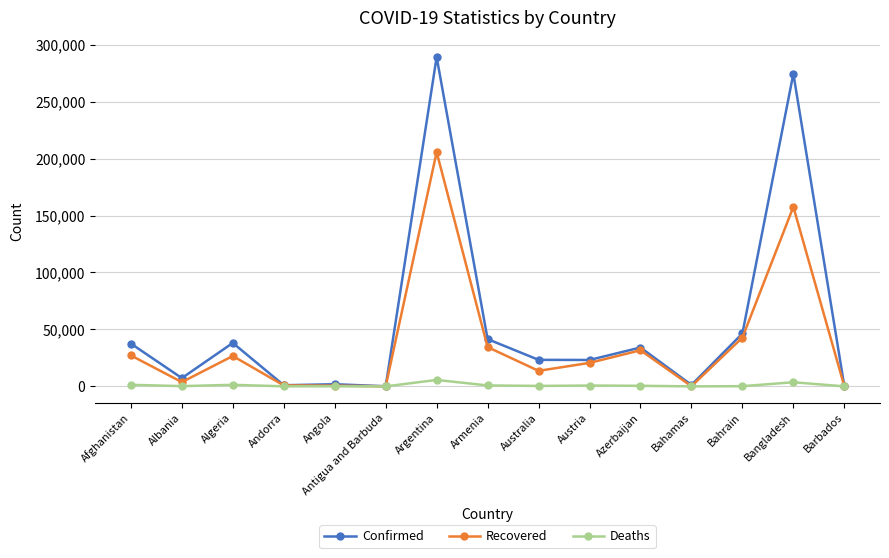

Where is the first local minimum for Recovered?

Albania